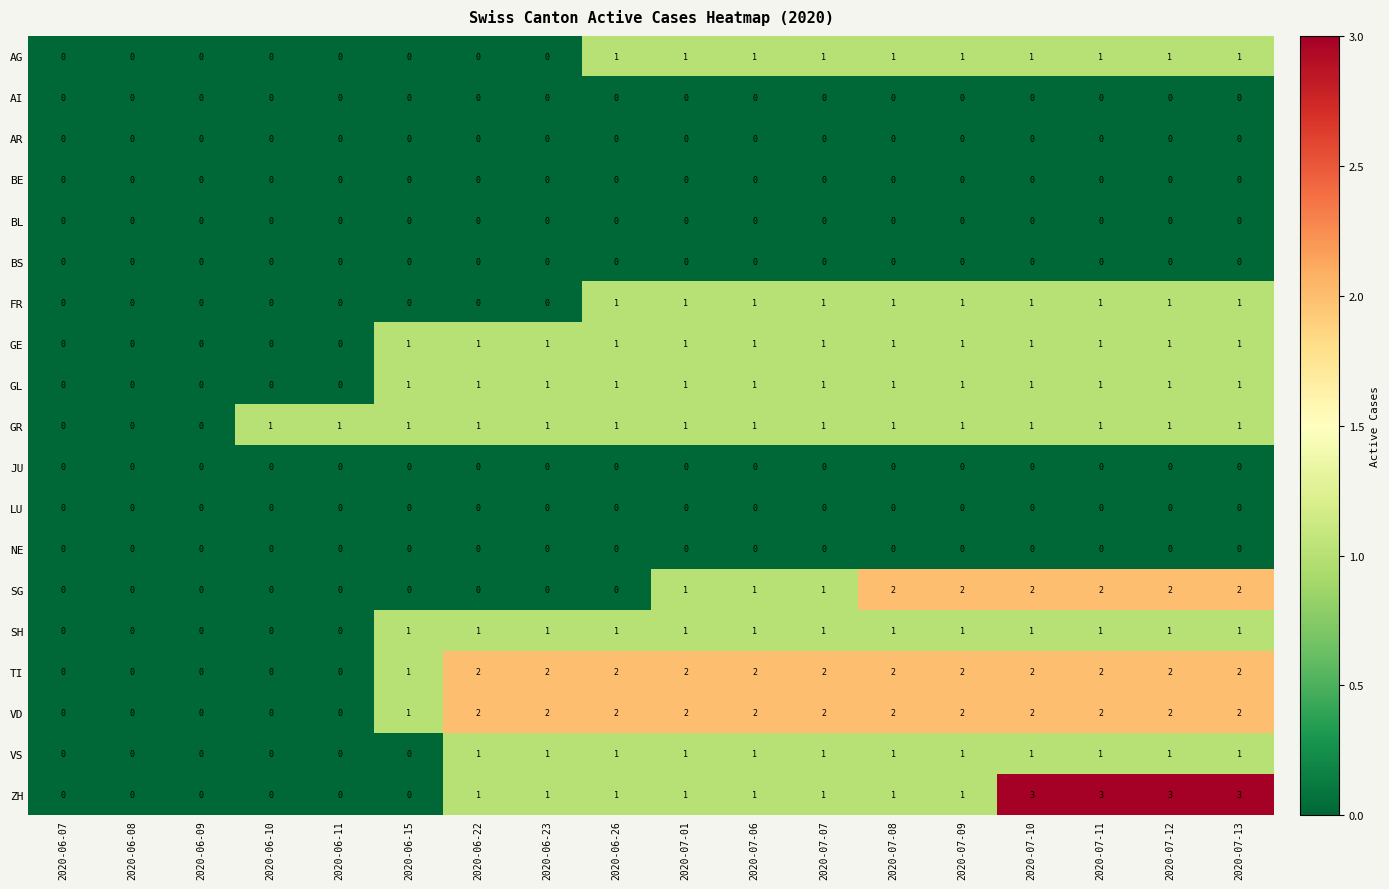

What is the greatest value displayed?

3